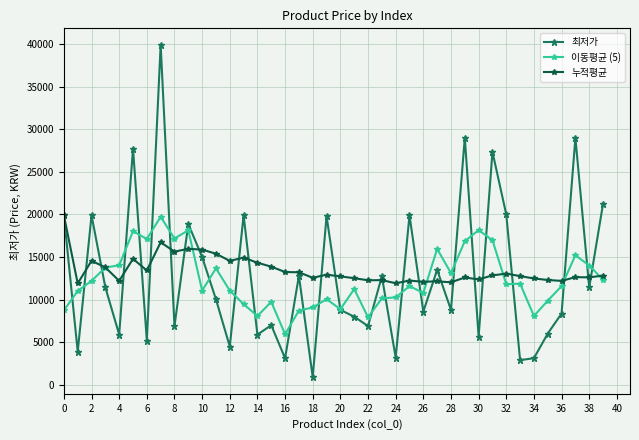

Which series has the widest spread of values?

최저가